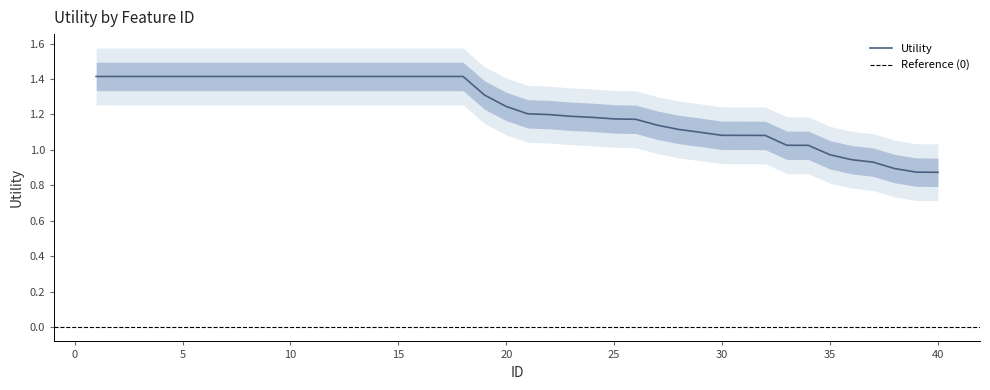

At which category does the chart reach its peak across all series?

1